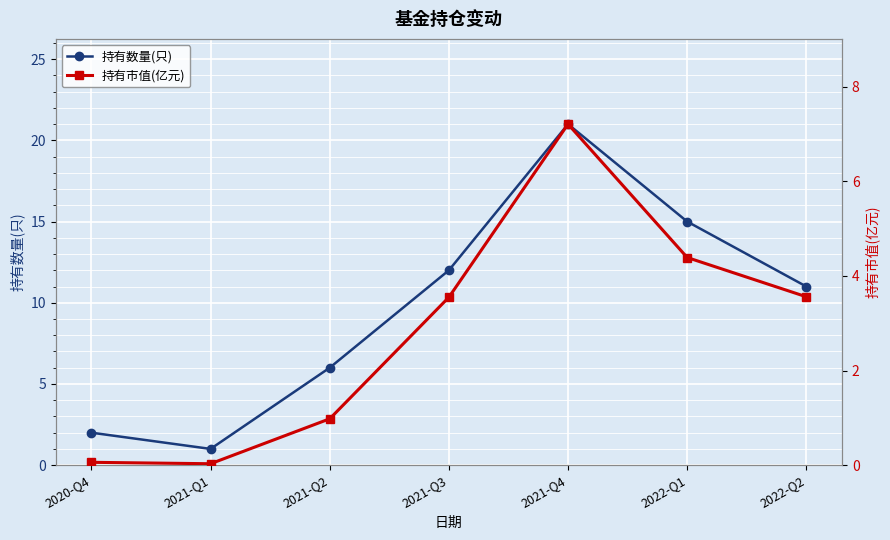

What is the value of the 持有市值(亿元) point at the 5th from the left?

7.2